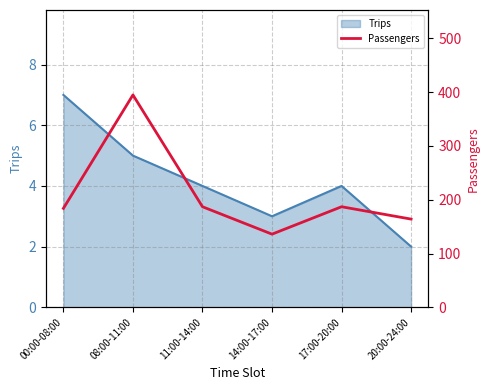

What is the sum of all values?

1253